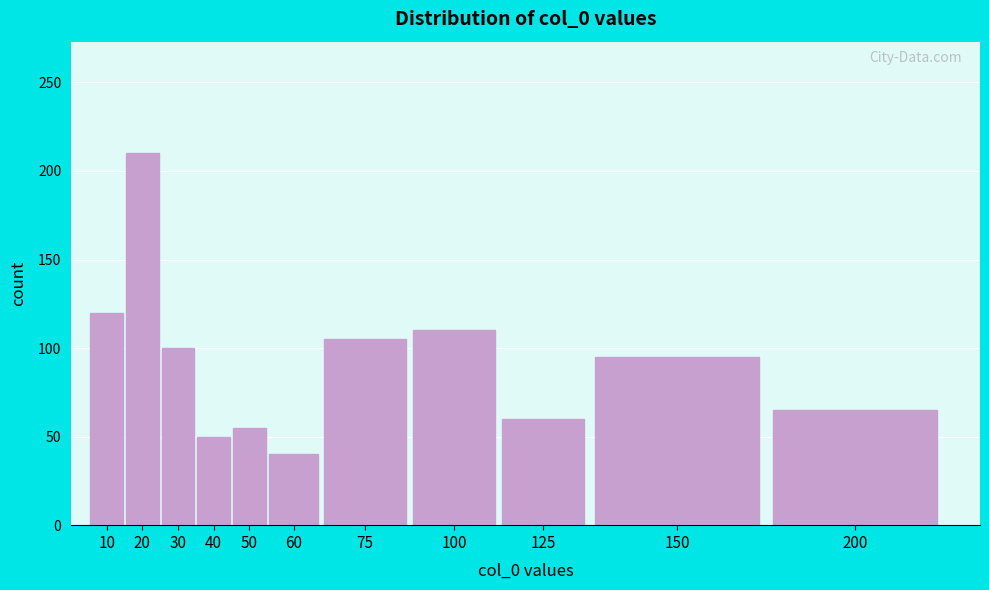

Reading right to left, extract all data points from this chart.

65	95	60	110	105	40	55	50	100	210	120